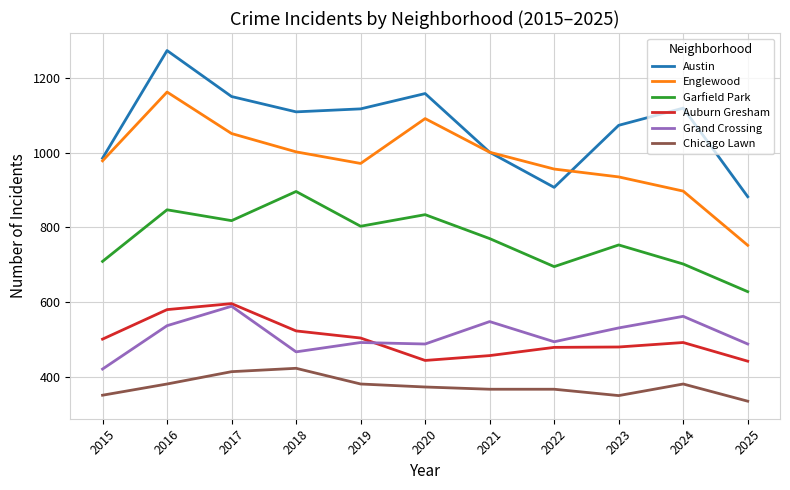

At which category is the sum across all series the highest?

2016